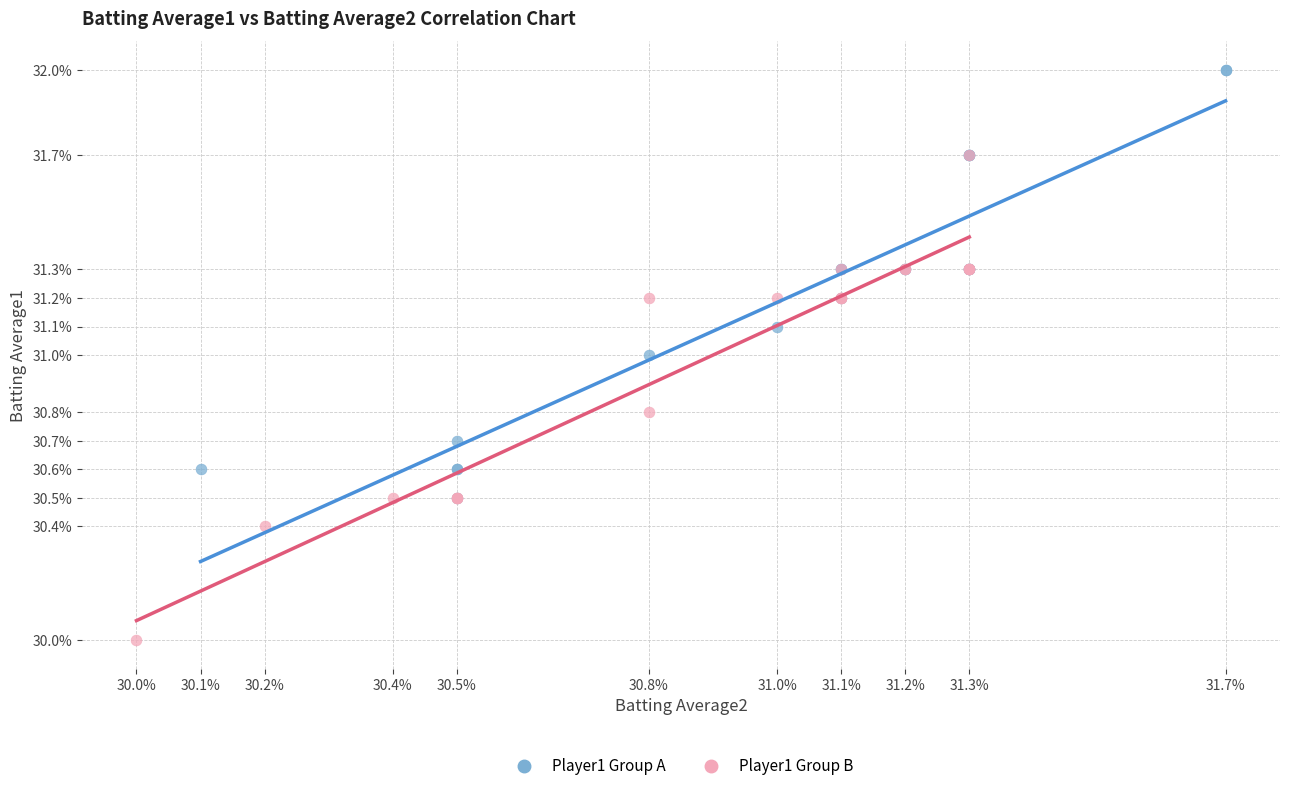

What are all the series names shown in the legend?

Player1 Group A, Player1 Group B